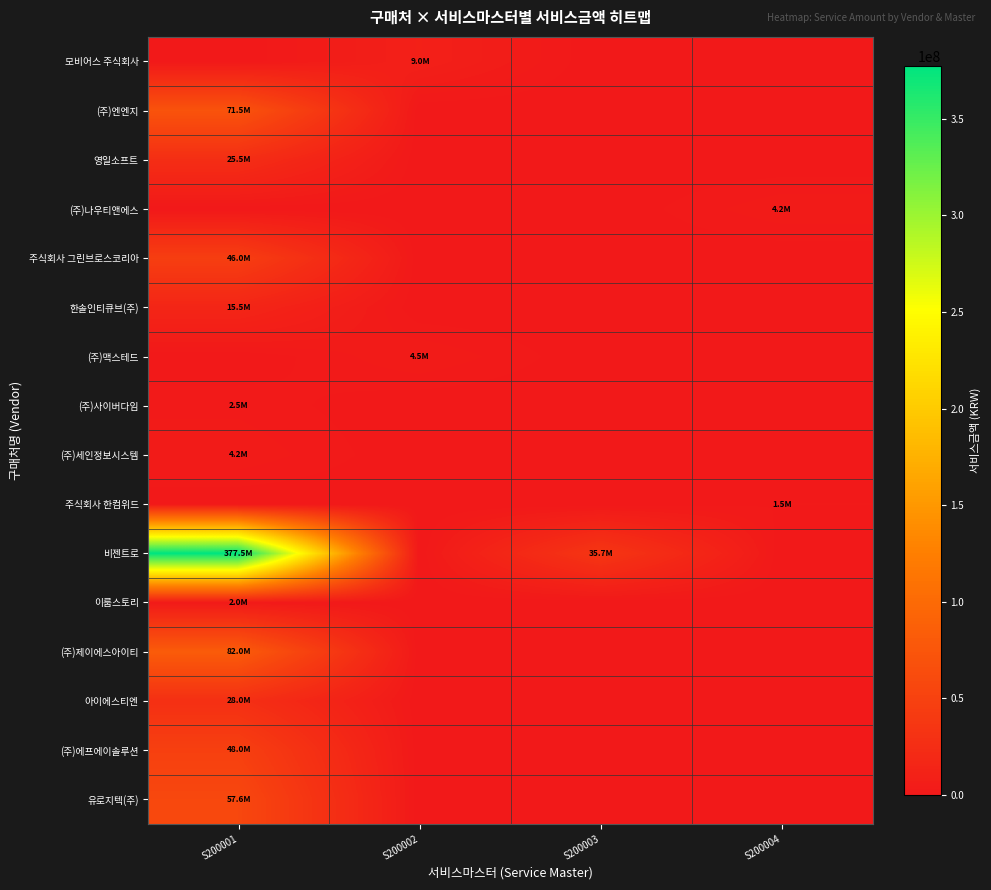

At S200004, list the series in order from smallest to largest.

모비어스 주식회사, (주)엔엔지, 영일소프트, 주식회사 그린브로스코리아, 한솔인티큐브(주), (주)맥스테드, (주)사이버다임, (주)세인정보시스템, 비젠트로, 이룸스토리, (주)제이에스아이티, 아이에스티엔, (주)에프에이솔루션, 유로지텍(주), 주식회사 한컴위드, (주)나우티앤에스